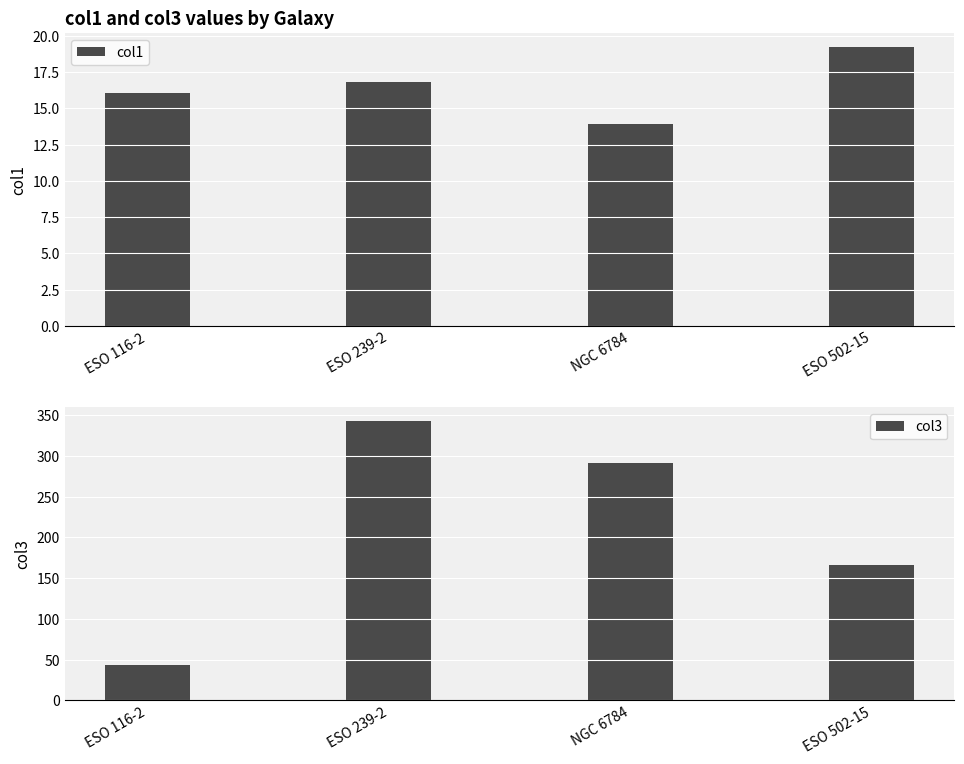

How many data points in col1 are above 16?

3